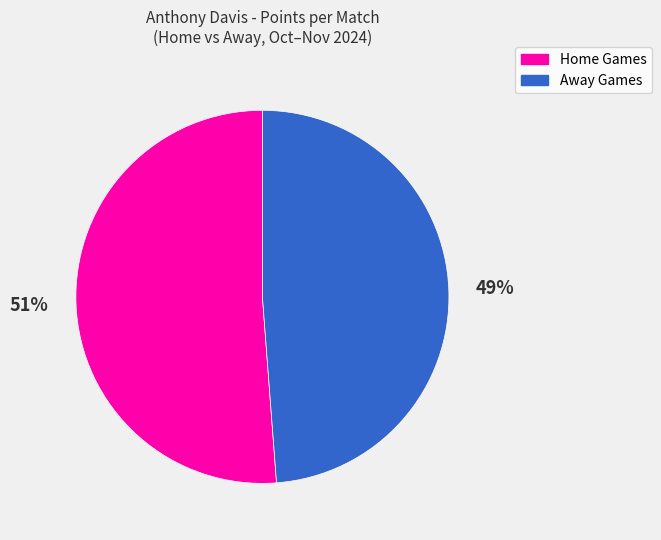

True or false: Home Games accounts for 45% of the total.

False